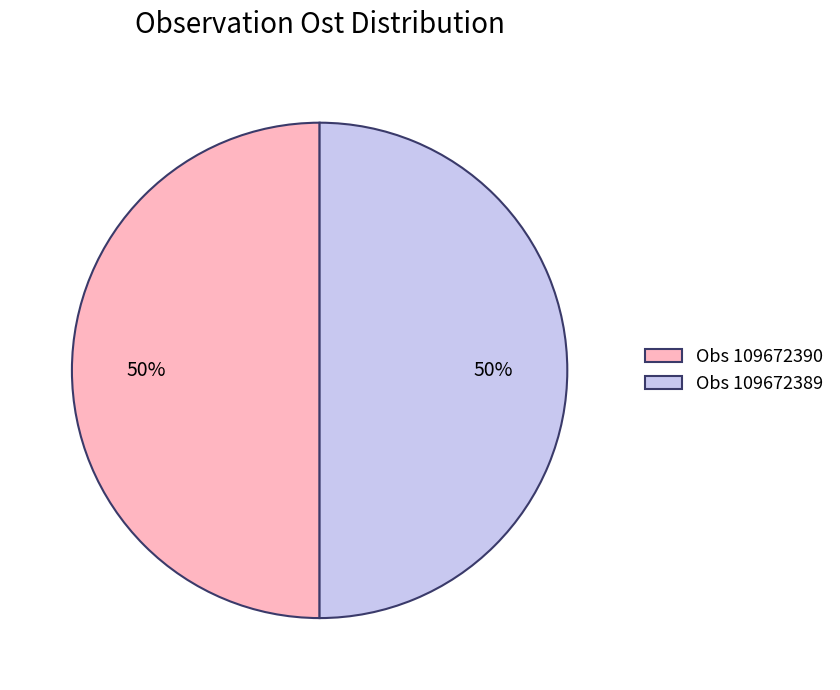

True or false: Obs 109672389 accounts for 61% of the total.

False